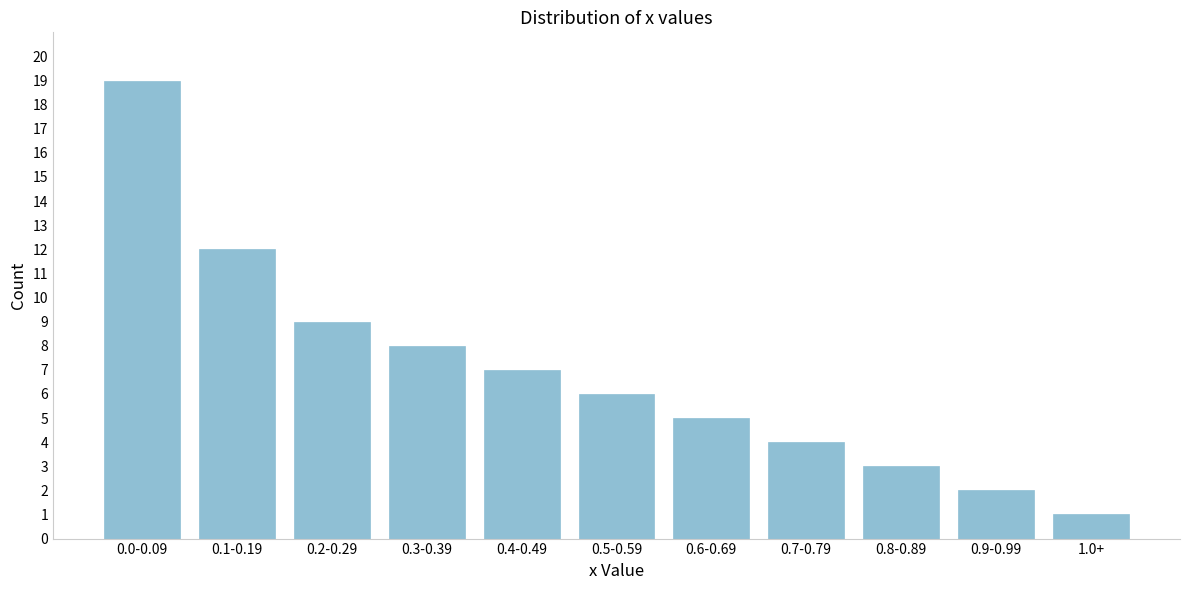

Reading left to right, extract all data points from this chart.

0.0-0.09=19	0.1-0.19=12	0.2-0.29=9	0.3-0.39=8	0.4-0.49=7	0.5-0.59=6	0.6-0.69=5	0.7-0.79=4	0.8-0.89=3	0.9-0.99=2	1.0+=1